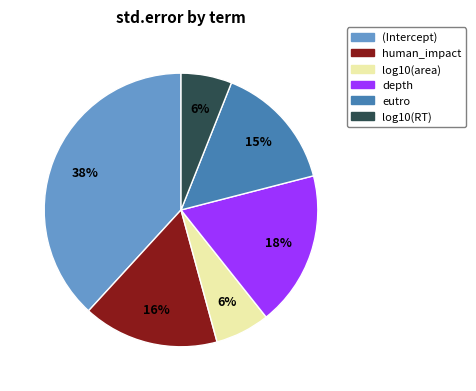

Is the sum of log10(area) and depth greater than half?

No